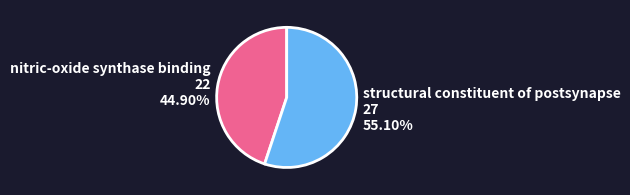

Is there any slice that represents more than half of the pie?

Yes